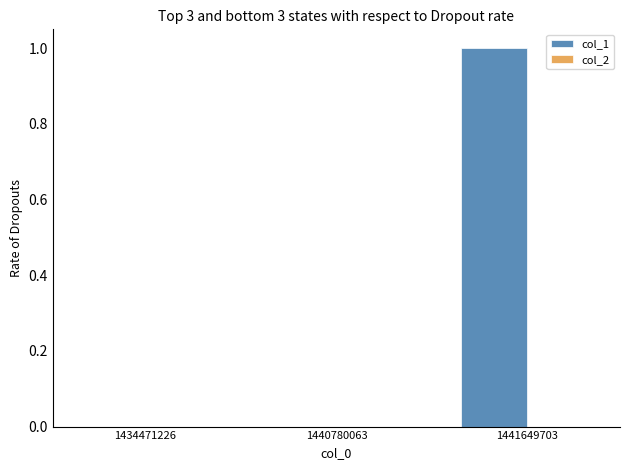

At which category does the chart reach its peak across all series?

1441649703